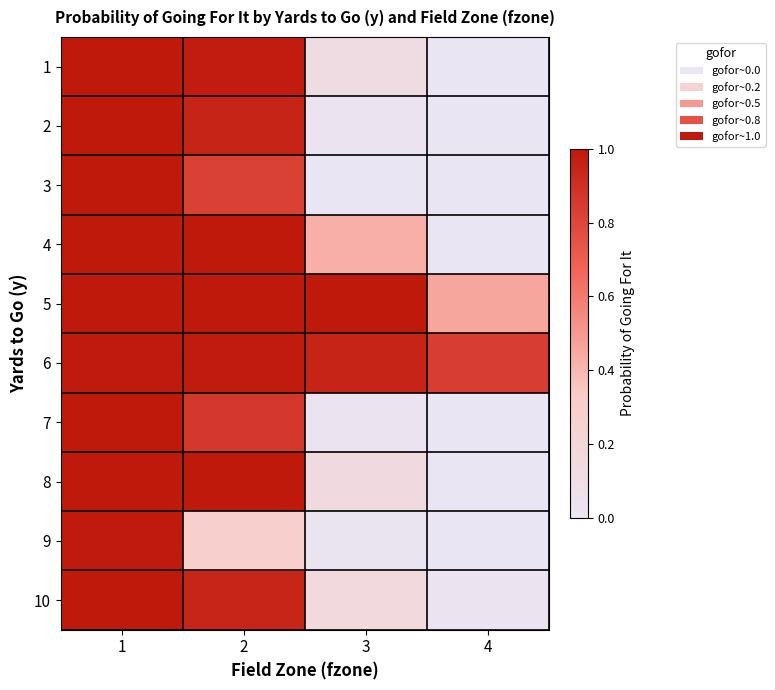

Between 1 and 4, which is larger?

1